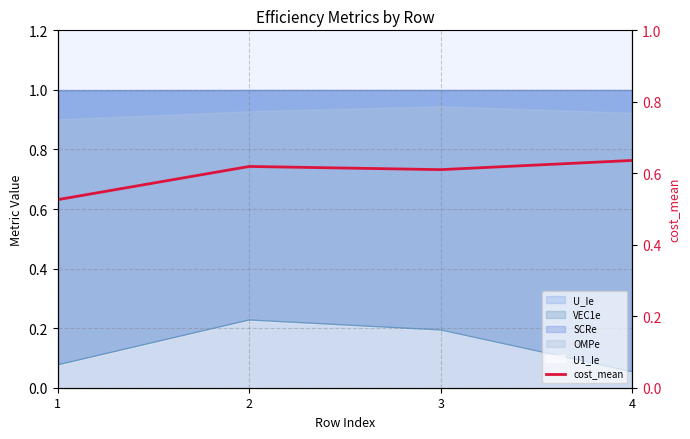

Does the chart display data point markers on the line(s)?

No